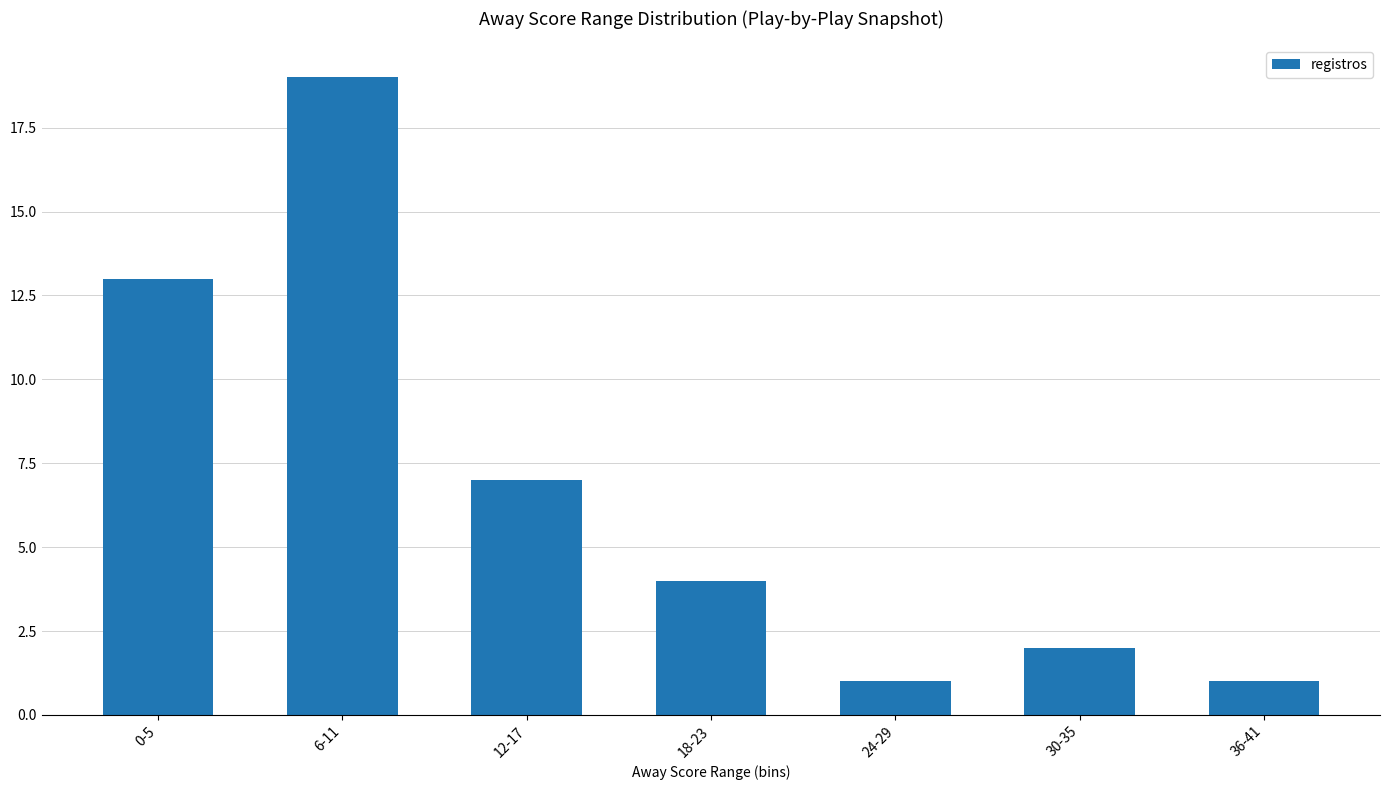

Reading left to right, extract all data points from this chart.

0-5=13	6-11=19	12-17=7	18-23=4	24-29=1	30-35=2	36-41=1